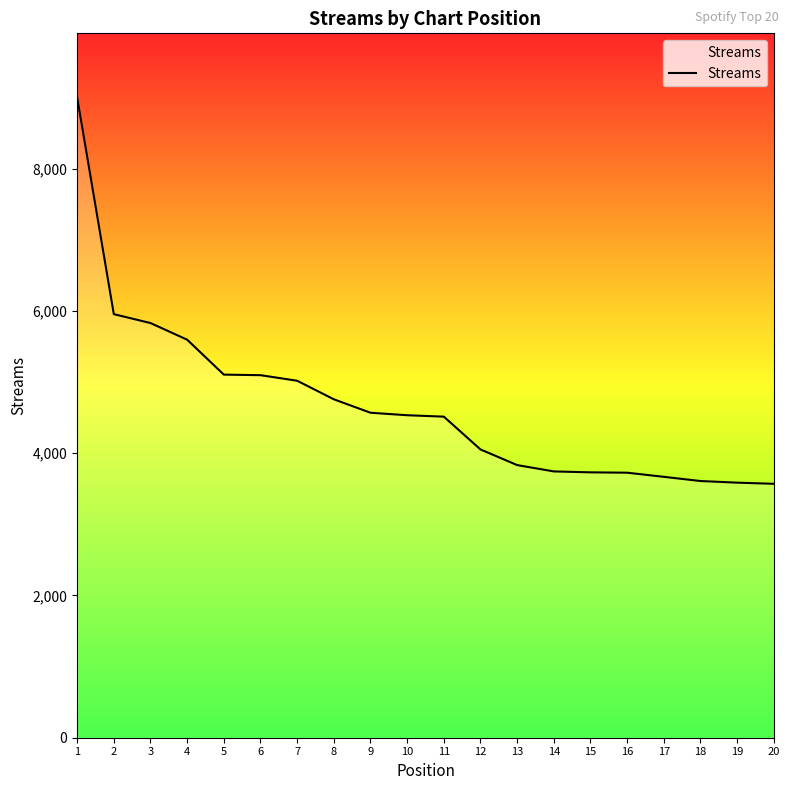

Does the chart display data point markers on the line(s)?

No